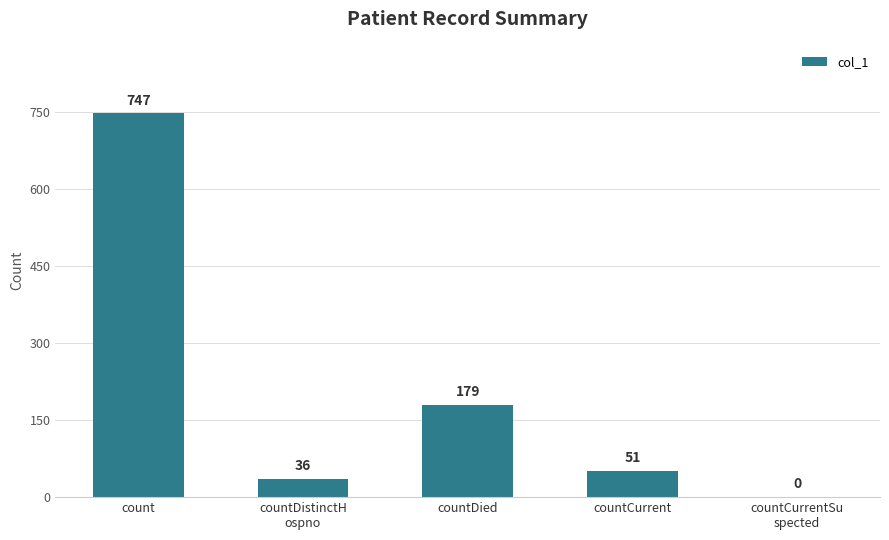

At which label does the data first exceed 51?

count